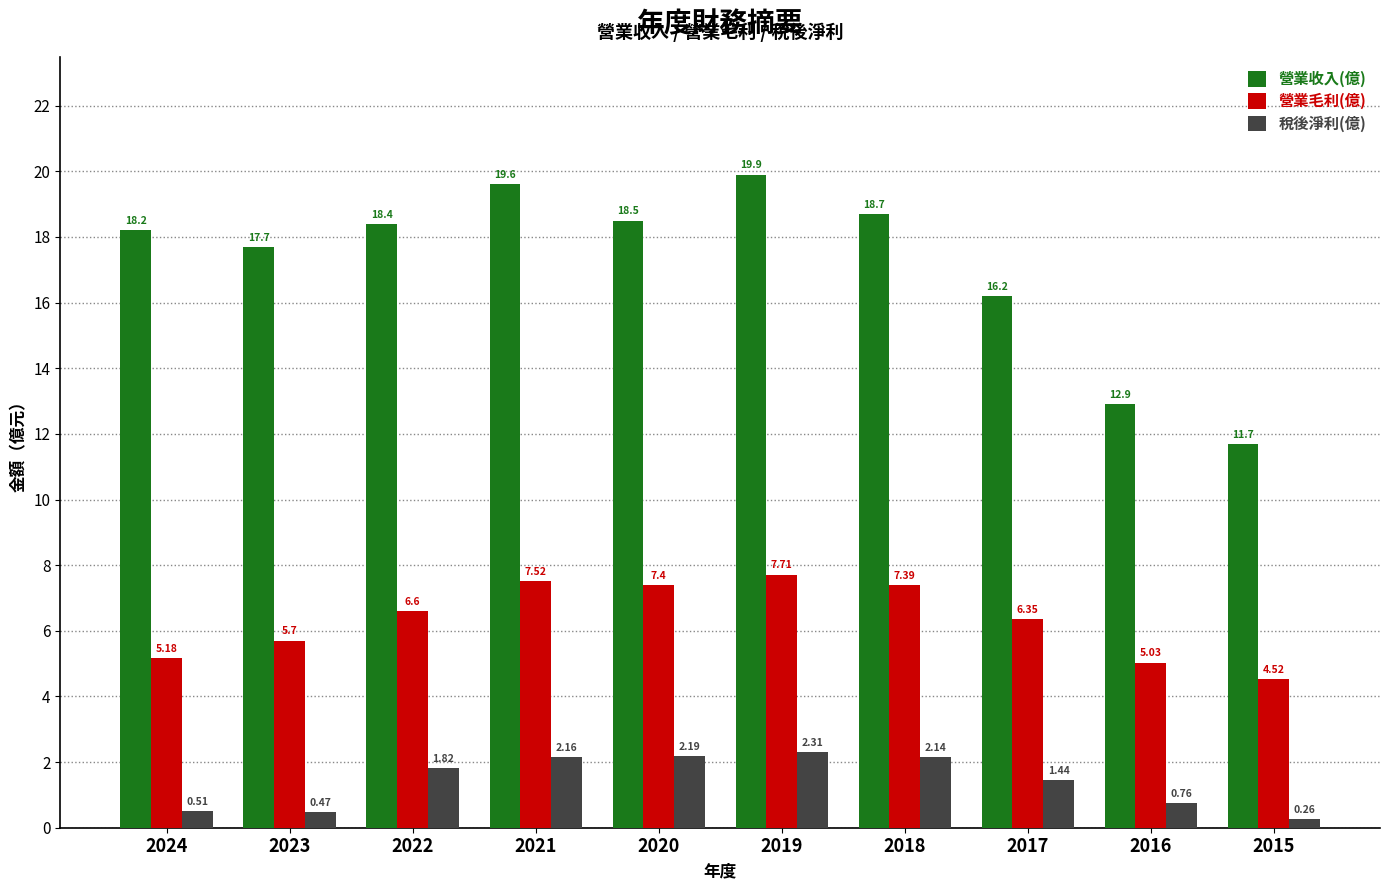

Rank the series at 2015 from lowest to highest value.

稅後淨利(億), 營業毛利(億), 營業收入(億)